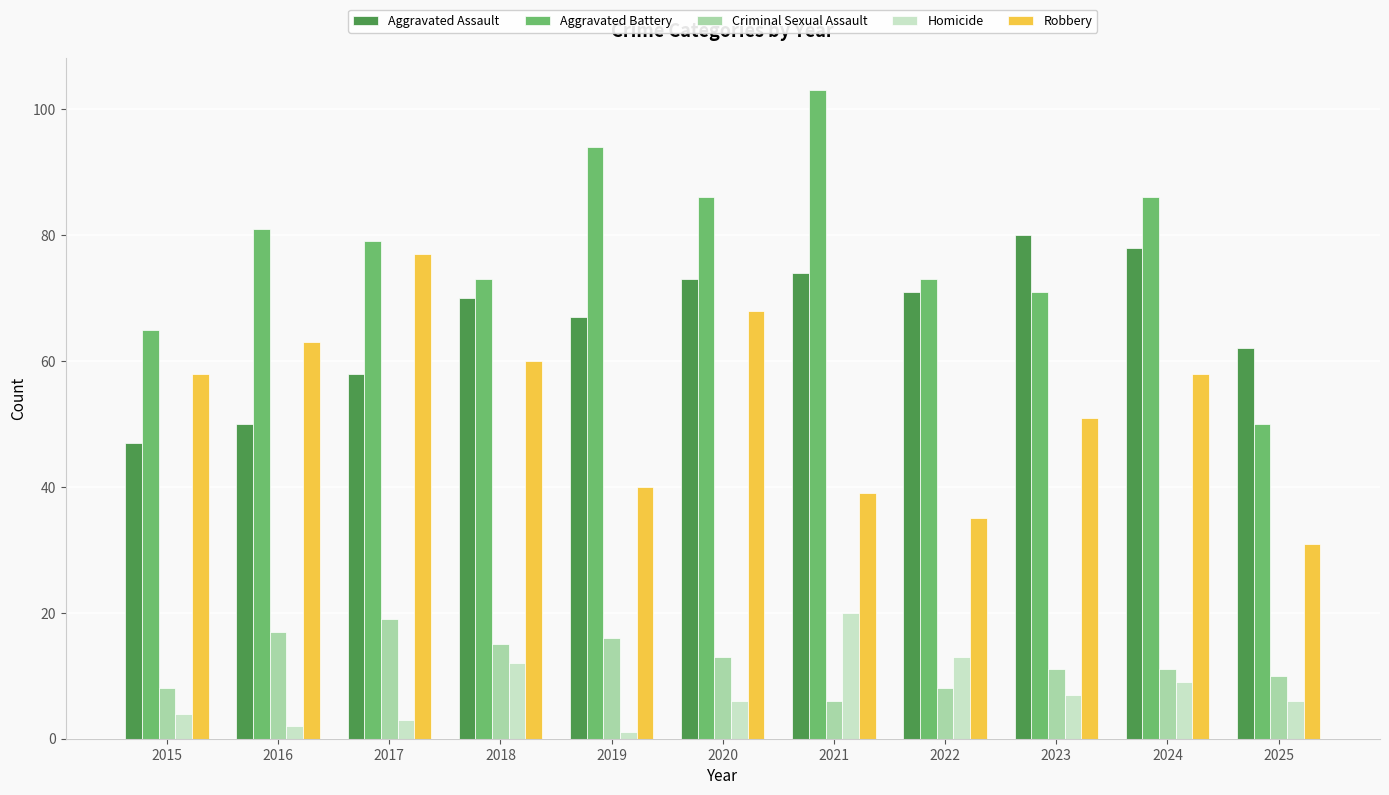

Reading left to right, list all the values displayed in this chart.

Aggravated Assault: 2015=47	2016=50	2017=58	2018=70	2019=67	2020=73	2021=74	2022=71	2023=80	2024=78	2025=62
Aggravated Battery: 2015=65	2016=81	2017=79	2018=73	2019=94	2020=86	2021=103	2022=73	2023=71	2024=86	2025=50
Criminal Sexual Assault: 2015=8	2016=17	2017=19	2018=15	2019=16	2020=13	2021=6	2022=8	2023=11	2024=11	2025=10
Homicide: 2015=4	2016=2	2017=3	2018=12	2019=1	2020=6	2021=20	2022=13	2023=7	2024=9	2025=6
Robbery: 2015=58	2016=63	2017=77	2018=60	2019=40	2020=68	2021=39	2022=35	2023=51	2024=58	2025=31